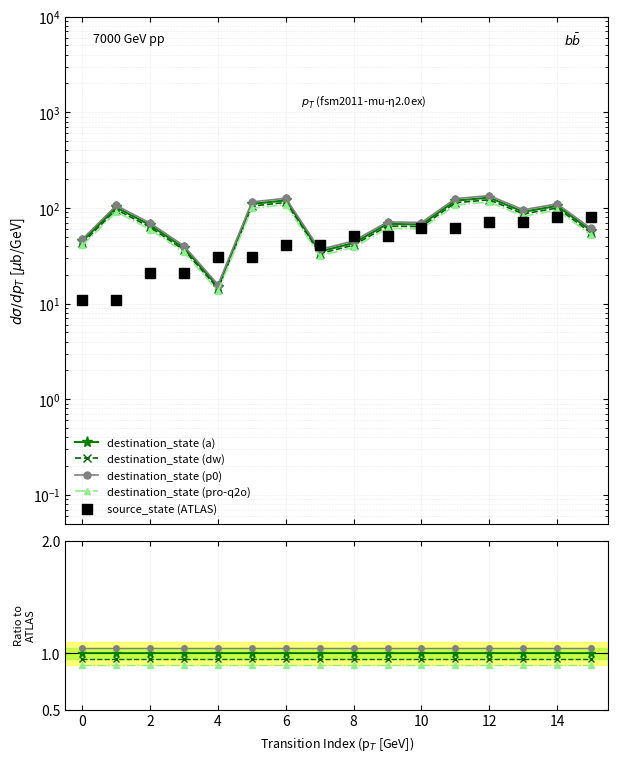

What are all the series names shown in the legend?

destination_state (a), destination_state (dw), destination_state (p0), destination_state (pro-q2o), source_state (ATLAS)